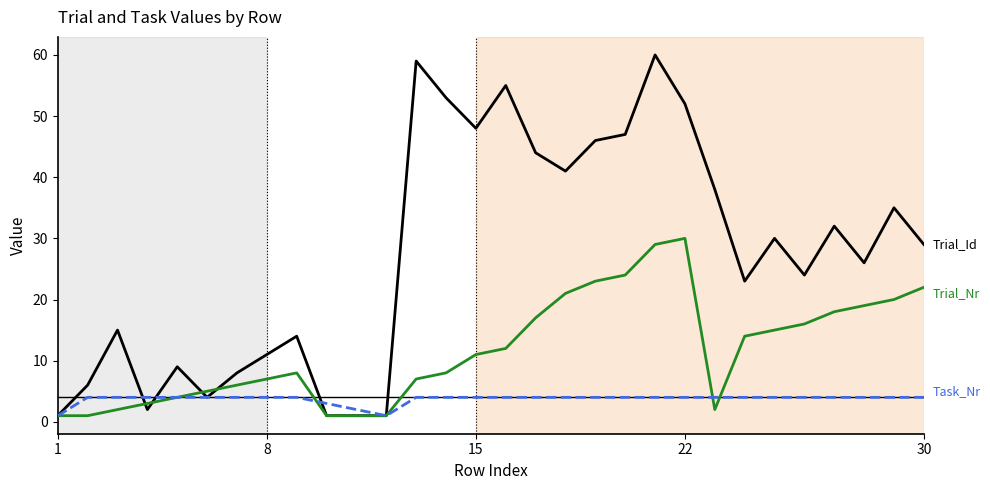

What is the greatest value displayed?

60